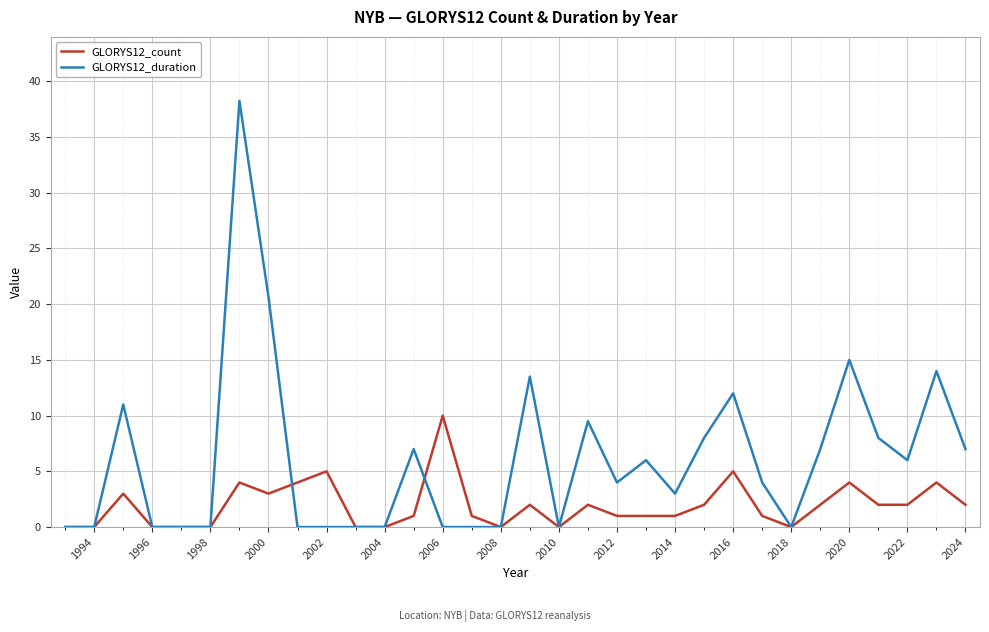

Which series has the largest total across all categories?

GLORYS12_duration